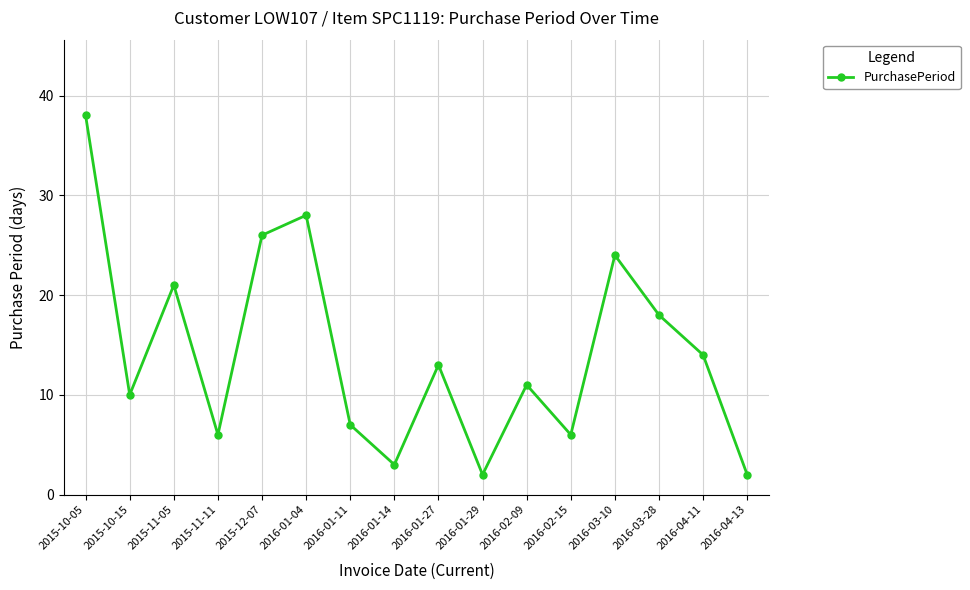

Reading left to right, transcribe all the data shown in this chart.

2015-10-05=38	2015-10-15=10	2015-11-05=21	2015-11-11=6	2015-12-07=26	2016-01-04=28	2016-01-11=7	2016-01-14=3	2016-01-27=13	2016-01-29=2	2016-02-09=11	2016-02-15=6	2016-03-10=24	2016-03-28=18	2016-04-11=14	2016-04-13=2